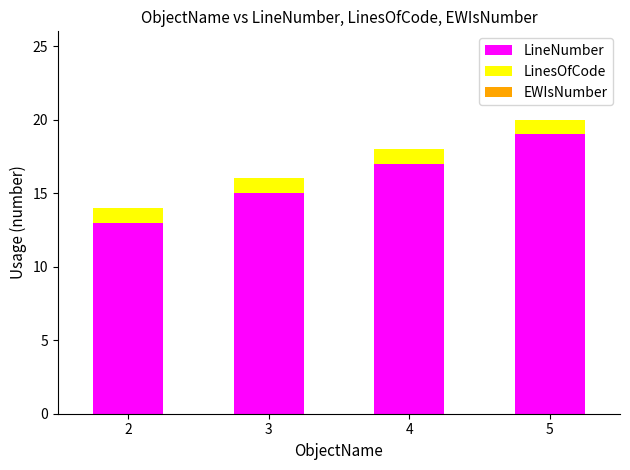

Rank the categories by LineNumber value from lowest to highest.

2, 3, 4, 5